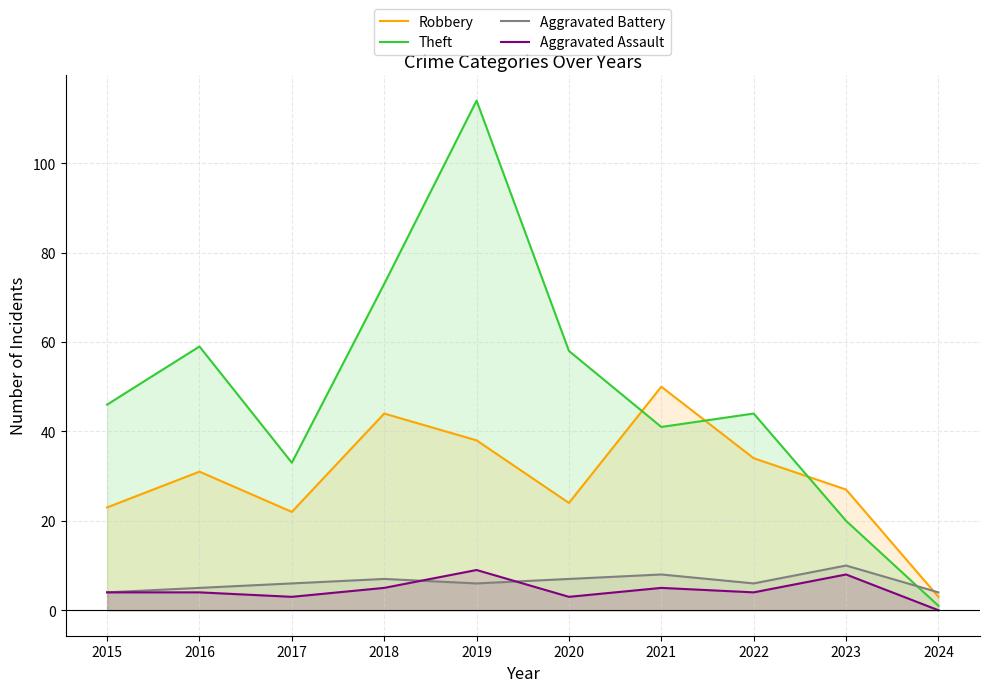

How many lines are shown in the chart?

4